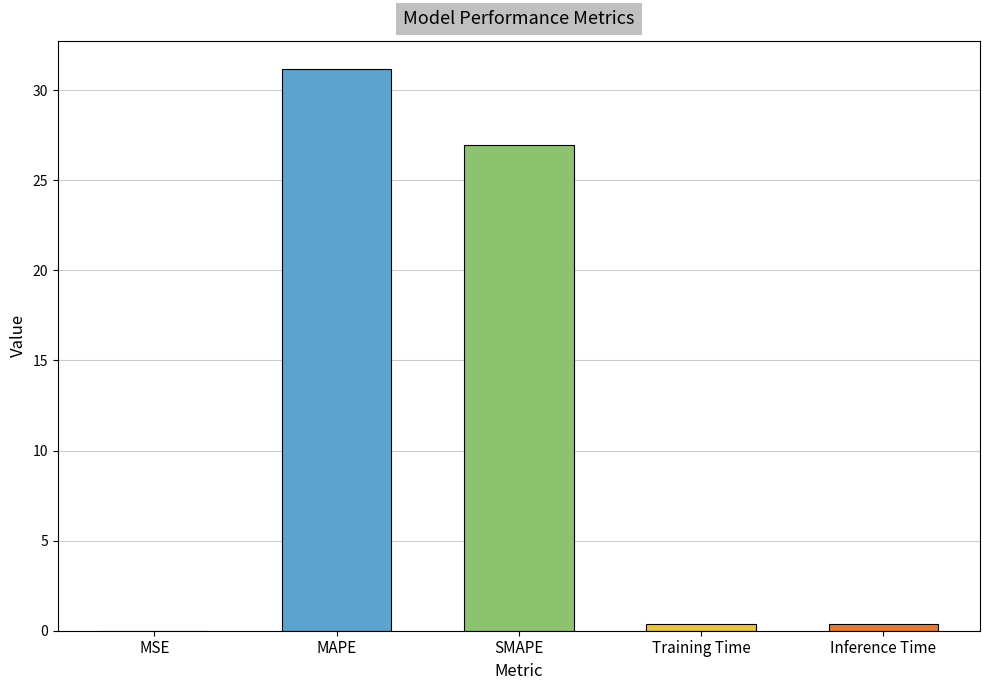

Is it true that the value at MAPE is 15.9?

False